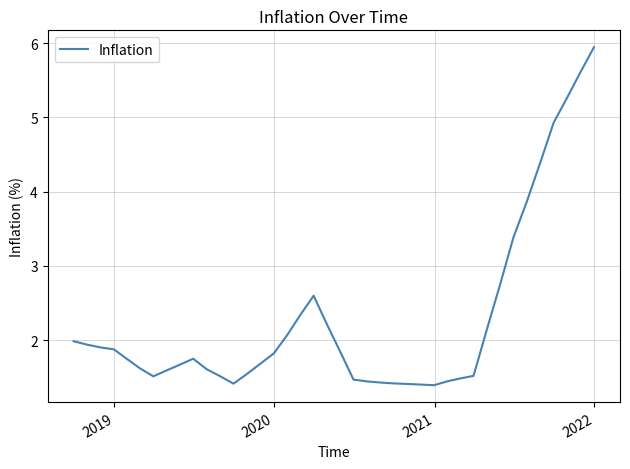

What is the greatest value displayed?

5.9